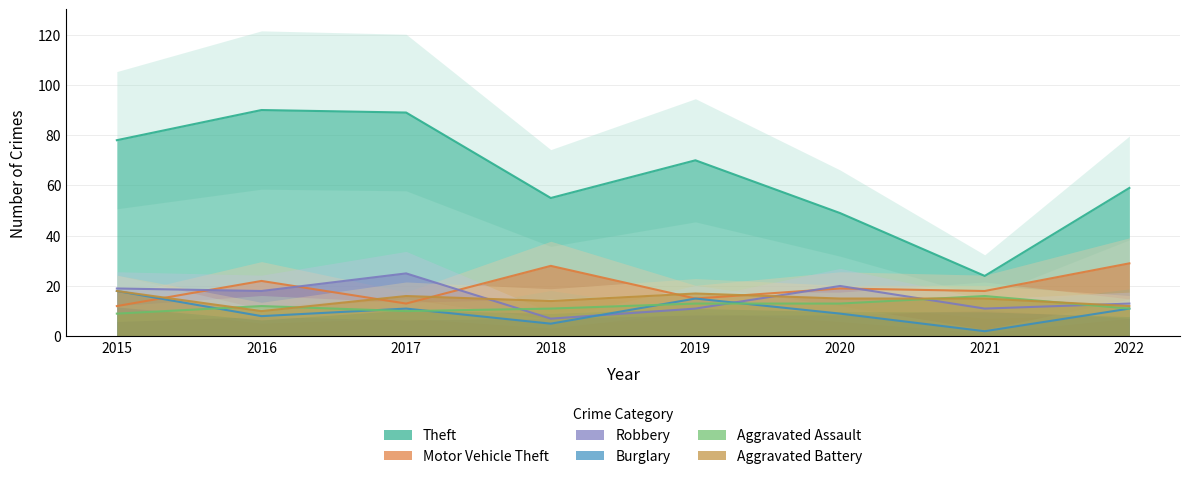

What is the sum of all Aggravated Assault values?

95